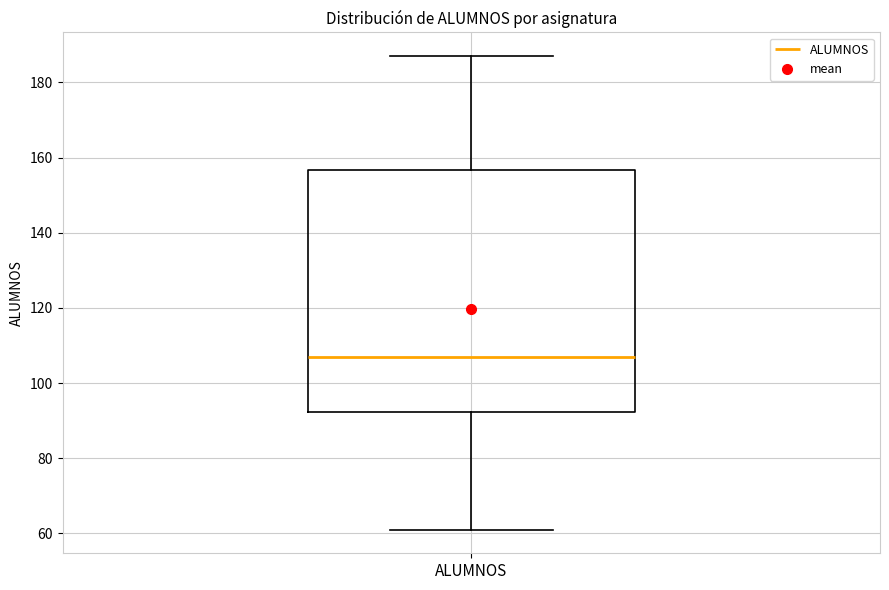

Where does the lower whisker of the box for ALUMNOS end on the y-axis? The values are not printed on the chart, so give them approximately, as read against the axis.

62